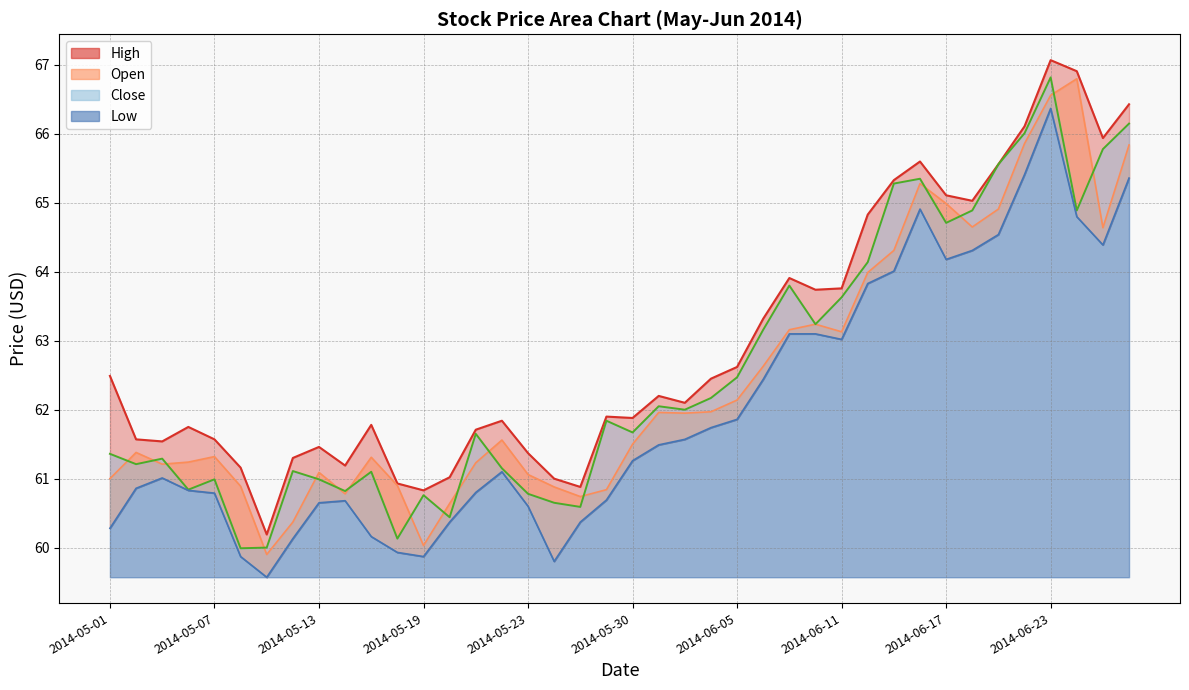

What are all the series names shown in the legend?

High, Open, Close, Low